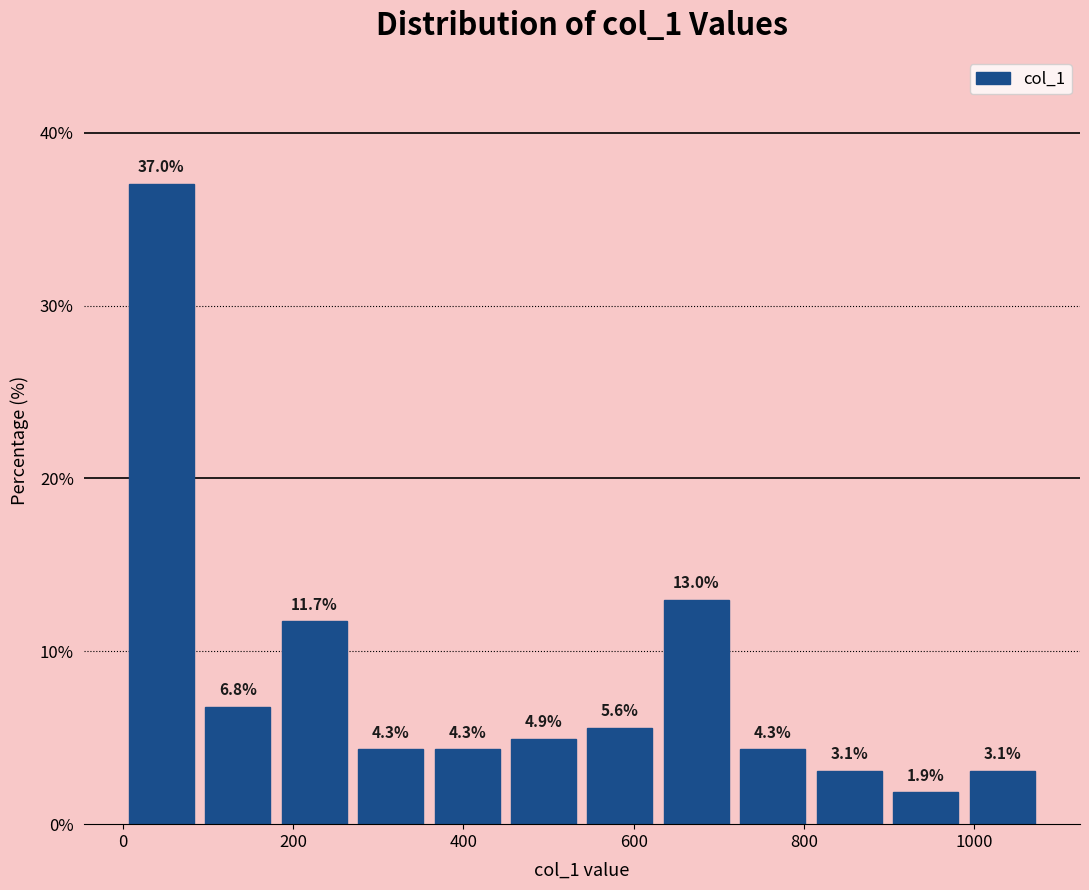

Over which range of the x-axis is the bar tallest?

0 to 80